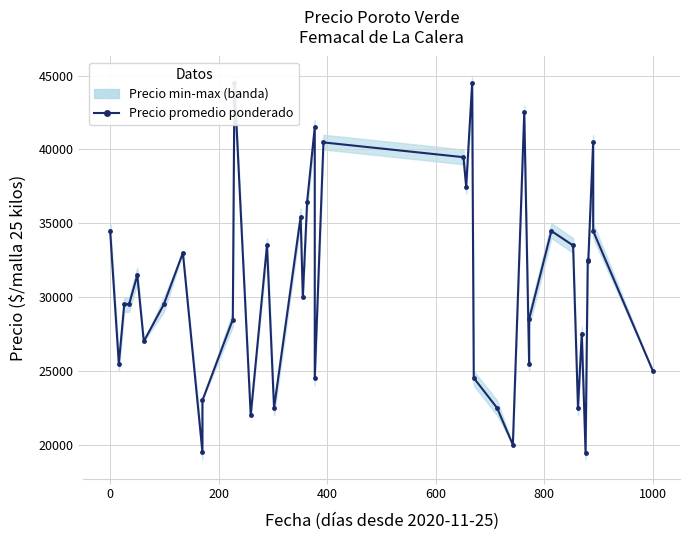

Reading left to right, list all the values displayed in this chart.

34500	25479	29521	29521	31479	27000	29512	33000	19521	23000	28479	44500	22000	33521	22479	35444	30000	36471	41500	24529	40479	39479	37479	44500	24526	22490	20000	42521	25479	28513	34479	33500	22513	27529	19462	32479	32485	40521	34479	25000